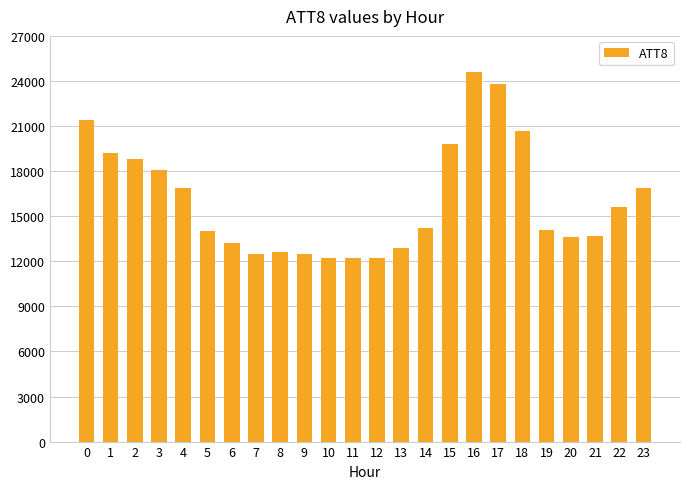

What is the value of the 23rd bar from the left?

15600